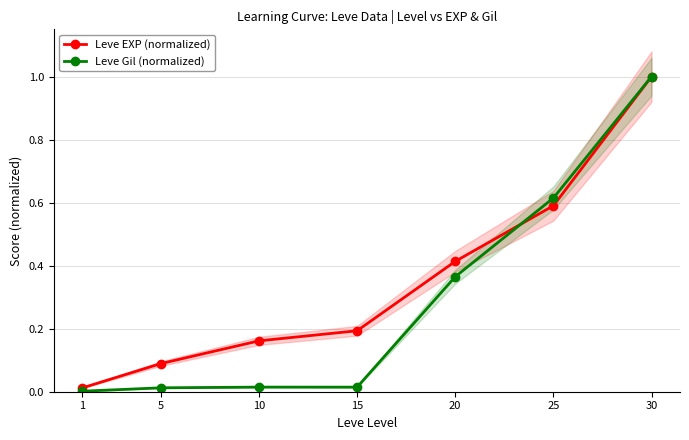

What is the value of the Leve EXP (normalized) point at the 5th from the left?

0.4